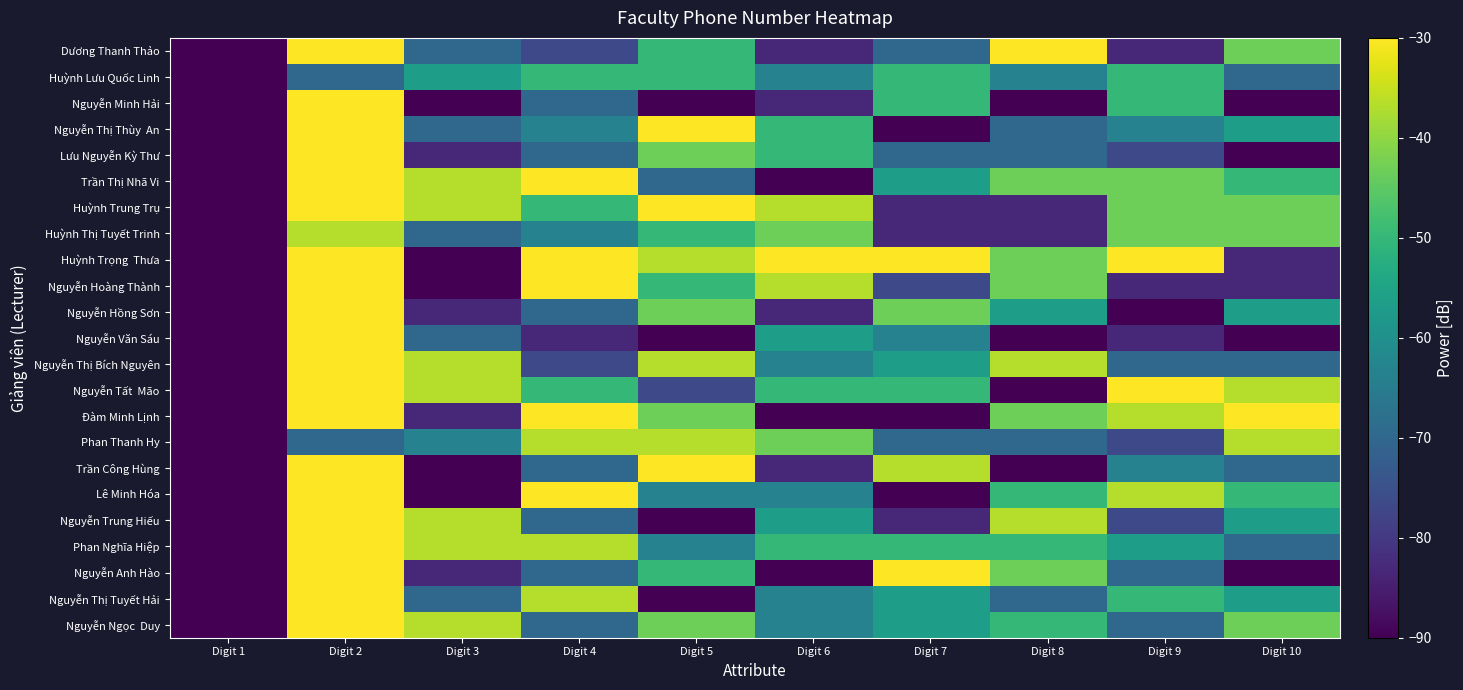

What is the total value across all series at Digit 3?

-1510.0